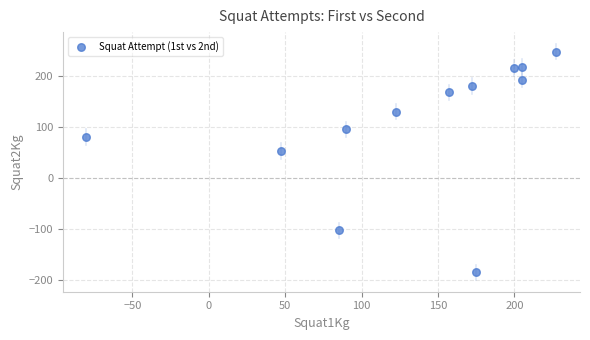

What Y value in the scatter plot is closest to 31?

52.5